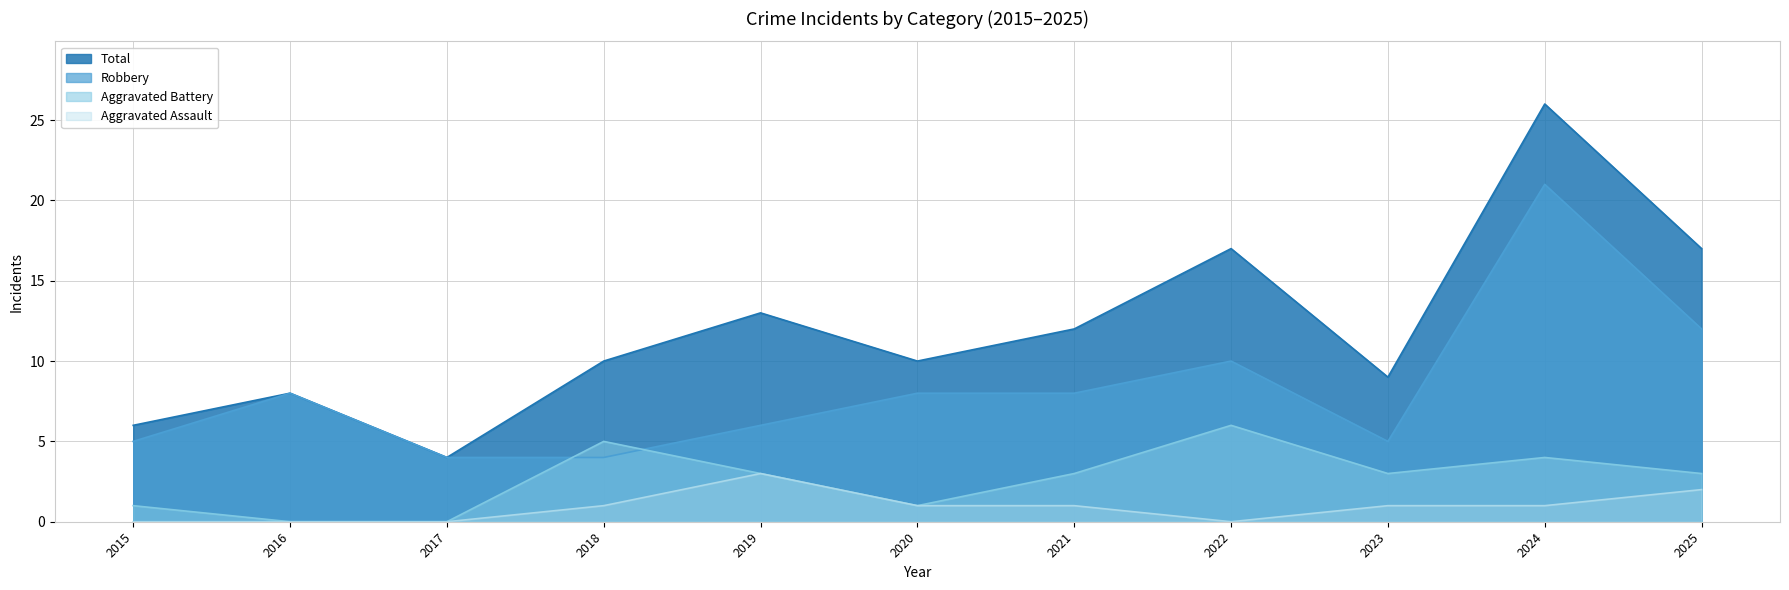

True or false: Total has more than 2 points higher than both neighbors.

True